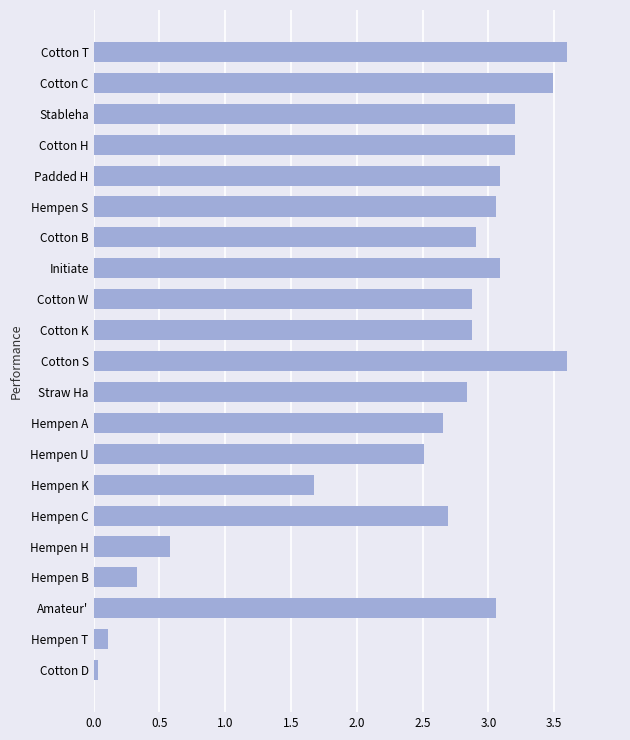

The chart shows a value of 5.8 at Cotton T. True or false?

False